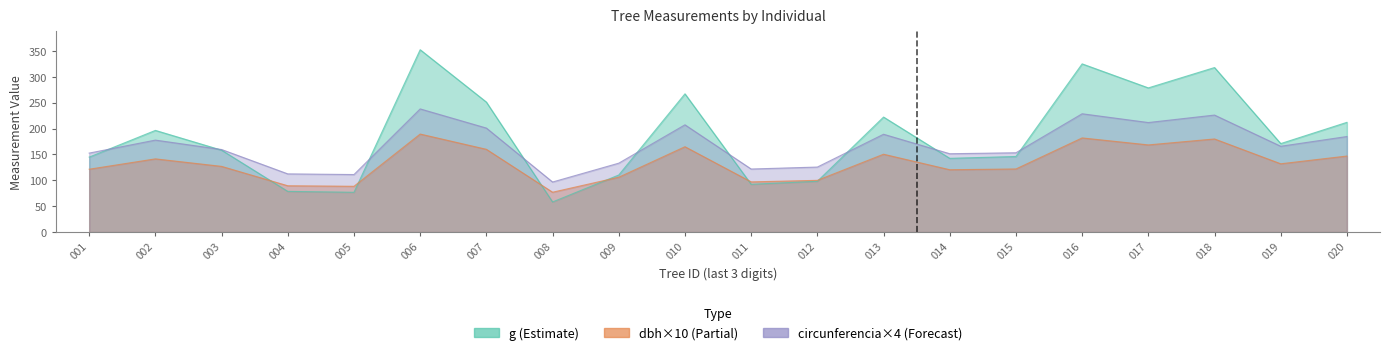

What is the sum of all circunferencia_normal values?

3349.0